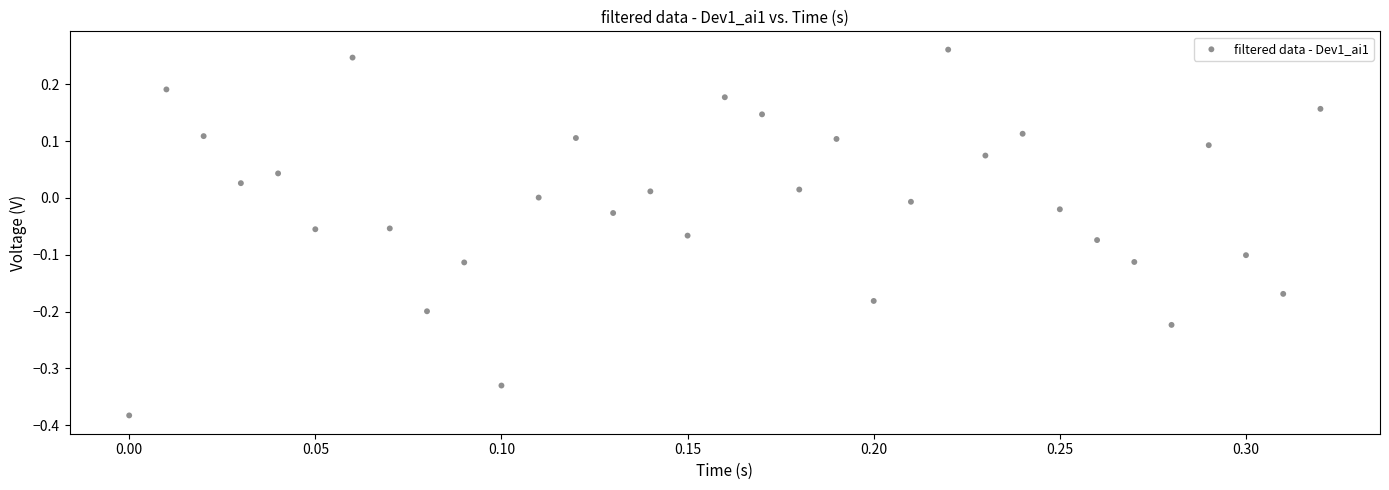

What is the range of Y values (max minus min)?

0.6